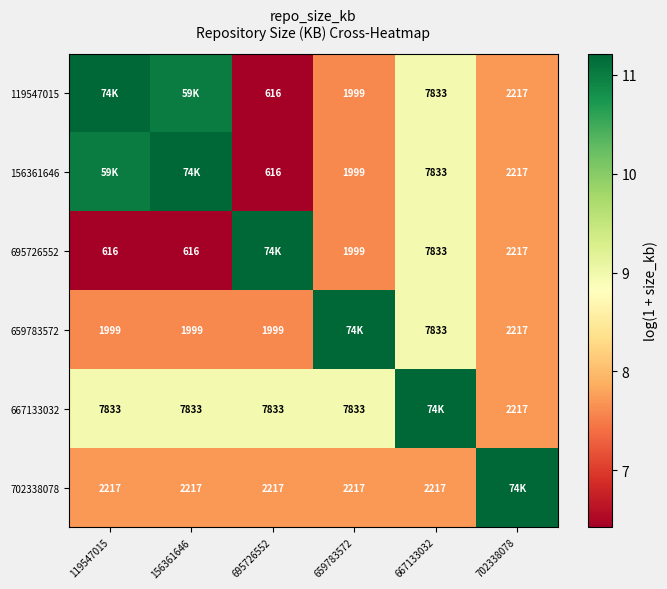

Is the value of 119547015 at 659783572 greater than the value of 156361646 at 702338078?

No